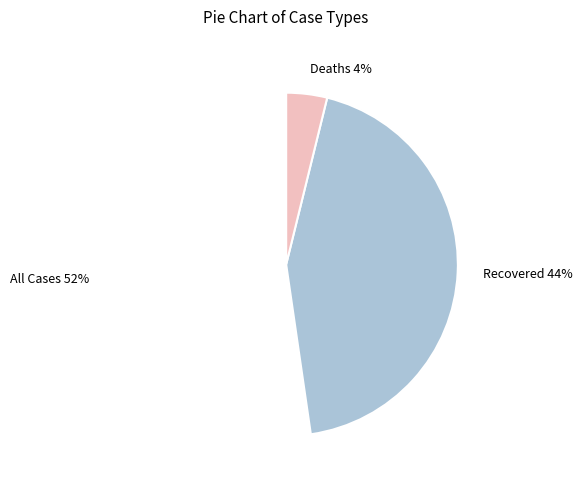

To the nearest percent, what is the combined percentage of Deaths and Recovered?

48%